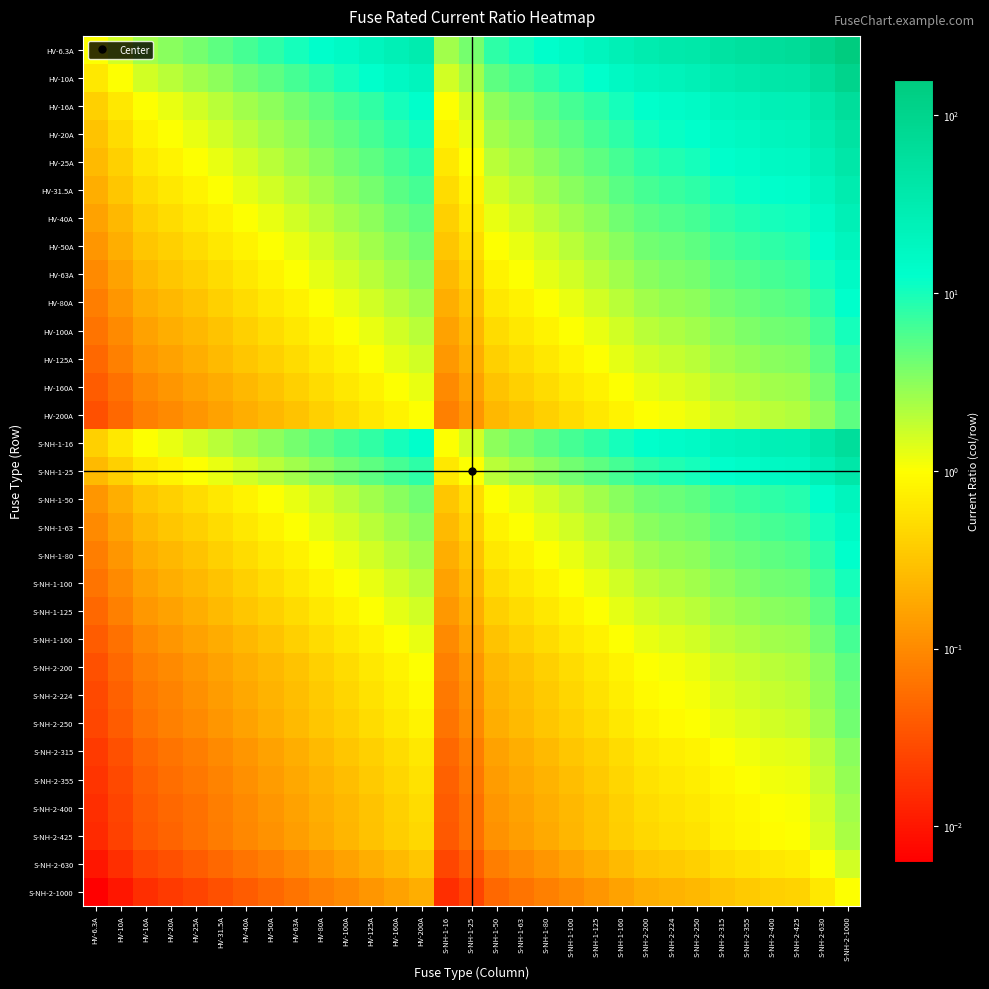

Reading left to right, extract all data points from this chart.

HV-6.3A: HV-6.3A=1.0	HV-10A=1.6	HV-16A=2.5	HV-20A=3.2	HV-25A=4.0	HV-31.5A=5.0	HV-40A=6.3	HV-50A=7.9	HV-63A=10.0	HV-80A=12.7	HV-100A=15.9	HV-125A=19.8	HV-160A=25.4	HV-200A=31.7	S-NH-1-16=2.5	S-NH-1-25=4.0	S-NH-1-50=7.9	S-NH-1-63=10.0	S-NH-1-80=12.7	S-NH-1-100=15.9	S-NH-1-125=19.8	S-NH-1-160=25.4	S-NH-2-200=31.7	S-NH-2-224=35.6	S-NH-2-250=39.7	S-NH-2-315=50.0	S-NH-2-355=56.3	S-NH-2-400=63.5	S-NH-2-425=67.5	S-NH-2-630=100.0	S-NH-2-1000=158.7
HV-10A: HV-6.3A=0.6	HV-10A=1.0	HV-16A=1.6	HV-20A=2.0	HV-25A=2.5	HV-31.5A=3.1	HV-40A=4.0	HV-50A=5.0	HV-63A=6.3	HV-80A=8.0	HV-100A=10.0	HV-125A=12.5	HV-160A=16.0	HV-200A=20.0	S-NH-1-16=1.6	S-NH-1-25=2.5	S-NH-1-50=5.0	S-NH-1-63=6.3	S-NH-1-80=8.0	S-NH-1-100=10.0	S-NH-1-125=12.5	S-NH-1-160=16.0	S-NH-2-200=20.0	S-NH-2-224=22.4	S-NH-2-250=25.0	S-NH-2-315=31.5	S-NH-2-355=35.5	S-NH-2-400=40.0	S-NH-2-425=42.5	S-NH-2-630=63.0	S-NH-2-1000=100.0
HV-16A: HV-6.3A=0.4	HV-10A=0.6	HV-16A=1.0	HV-20A=1.2	HV-25A=1.6	HV-31.5A=2.0	HV-40A=2.5	HV-50A=3.1	HV-63A=3.9	HV-80A=5.0	HV-100A=6.2	HV-125A=7.8	HV-160A=10.0	HV-200A=12.5	S-NH-1-16=1.0	S-NH-1-25=1.6	S-NH-1-50=3.1	S-NH-1-63=3.9	S-NH-1-80=5.0	S-NH-1-100=6.2	S-NH-1-125=7.8	S-NH-1-160=10.0	S-NH-2-200=12.5	S-NH-2-224=14.0	S-NH-2-250=15.6	S-NH-2-315=19.7	S-NH-2-355=22.2	S-NH-2-400=25.0	S-NH-2-425=26.6	S-NH-2-630=39.4	S-NH-2-1000=62.5
HV-20A: HV-6.3A=0.3	HV-10A=0.5	HV-16A=0.8	HV-20A=1.0	HV-25A=1.2	HV-31.5A=1.6	HV-40A=2.0	HV-50A=2.5	HV-63A=3.1	HV-80A=4.0	HV-100A=5.0	HV-125A=6.2	HV-160A=8.0	HV-200A=10.0	S-NH-1-16=0.8	S-NH-1-25=1.2	S-NH-1-50=2.5	S-NH-1-63=3.1	S-NH-1-80=4.0	S-NH-1-100=5.0	S-NH-1-125=6.2	S-NH-1-160=8.0	S-NH-2-200=10.0	S-NH-2-224=11.2	S-NH-2-250=12.5	S-NH-2-315=15.8	S-NH-2-355=17.8	S-NH-2-400=20.0	S-NH-2-425=21.2	S-NH-2-630=31.5	S-NH-2-1000=50.0
HV-25A: HV-6.3A=0.3	HV-10A=0.4	HV-16A=0.6	HV-20A=0.8	HV-25A=1.0	HV-31.5A=1.3	HV-40A=1.6	HV-50A=2.0	HV-63A=2.5	HV-80A=3.2	HV-100A=4.0	HV-125A=5.0	HV-160A=6.4	HV-200A=8.0	S-NH-1-16=0.6	S-NH-1-25=1.0	S-NH-1-50=2.0	S-NH-1-63=2.5	S-NH-1-80=3.2	S-NH-1-100=4.0	S-NH-1-125=5.0	S-NH-1-160=6.4	S-NH-2-200=8.0	S-NH-2-224=9.0	S-NH-2-250=10.0	S-NH-2-315=12.6	S-NH-2-355=14.2	S-NH-2-400=16.0	S-NH-2-425=17.0	S-NH-2-630=25.2	S-NH-2-1000=40.0
HV-31.5A: HV-6.3A=0.2	HV-10A=0.3	HV-16A=0.5	HV-20A=0.6	HV-25A=0.8	HV-31.5A=1.0	HV-40A=1.3	HV-50A=1.6	HV-63A=2.0	HV-80A=2.5	HV-100A=3.2	HV-125A=4.0	HV-160A=5.1	HV-200A=6.3	S-NH-1-16=0.5	S-NH-1-25=0.8	S-NH-1-50=1.6	S-NH-1-63=2.0	S-NH-1-80=2.5	S-NH-1-100=3.2	S-NH-1-125=4.0	S-NH-1-160=5.1	S-NH-2-200=6.3	S-NH-2-224=7.1	S-NH-2-250=7.9	S-NH-2-315=10.0	S-NH-2-355=11.3	S-NH-2-400=12.7	S-NH-2-425=13.5	S-NH-2-630=20.0	S-NH-2-1000=31.7
HV-40A: HV-6.3A=0.2	HV-10A=0.2	HV-16A=0.4	HV-20A=0.5	HV-25A=0.6	HV-31.5A=0.8	HV-40A=1.0	HV-50A=1.2	HV-63A=1.6	HV-80A=2.0	HV-100A=2.5	HV-125A=3.1	HV-160A=4.0	HV-200A=5.0	S-NH-1-16=0.4	S-NH-1-25=0.6	S-NH-1-50=1.2	S-NH-1-63=1.6	S-NH-1-80=2.0	S-NH-1-100=2.5	S-NH-1-125=3.1	S-NH-1-160=4.0	S-NH-2-200=5.0	S-NH-2-224=5.6	S-NH-2-250=6.2	S-NH-2-315=7.9	S-NH-2-355=8.9	S-NH-2-400=10.0	S-NH-2-425=10.6	S-NH-2-630=15.8	S-NH-2-1000=25.0
HV-50A: HV-6.3A=0.1	HV-10A=0.2	HV-16A=0.3	HV-20A=0.4	HV-25A=0.5	HV-31.5A=0.6	HV-40A=0.8	HV-50A=1.0	HV-63A=1.3	HV-80A=1.6	HV-100A=2.0	HV-125A=2.5	HV-160A=3.2	HV-200A=4.0	S-NH-1-16=0.3	S-NH-1-25=0.5	S-NH-1-50=1.0	S-NH-1-63=1.3	S-NH-1-80=1.6	S-NH-1-100=2.0	S-NH-1-125=2.5	S-NH-1-160=3.2	S-NH-2-200=4.0	S-NH-2-224=4.5	S-NH-2-250=5.0	S-NH-2-315=6.3	S-NH-2-355=7.1	S-NH-2-400=8.0	S-NH-2-425=8.5	S-NH-2-630=12.6	S-NH-2-1000=20.0
HV-63A: HV-6.3A=0.1	HV-10A=0.2	HV-16A=0.3	HV-20A=0.3	HV-25A=0.4	HV-31.5A=0.5	HV-40A=0.6	HV-50A=0.8	HV-63A=1.0	HV-80A=1.3	HV-100A=1.6	HV-125A=2.0	HV-160A=2.5	HV-200A=3.2	S-NH-1-16=0.3	S-NH-1-25=0.4	S-NH-1-50=0.8	S-NH-1-63=1.0	S-NH-1-80=1.3	S-NH-1-100=1.6	S-NH-1-125=2.0	S-NH-1-160=2.5	S-NH-2-200=3.2	S-NH-2-224=3.6	S-NH-2-250=4.0	S-NH-2-315=5.0	S-NH-2-355=5.6	S-NH-2-400=6.3	S-NH-2-425=6.7	S-NH-2-630=10.0	S-NH-2-1000=15.9
HV-80A: HV-6.3A=0.1	HV-10A=0.1	HV-16A=0.2	HV-20A=0.2	HV-25A=0.3	HV-31.5A=0.4	HV-40A=0.5	HV-50A=0.6	HV-63A=0.8	HV-80A=1.0	HV-100A=1.2	HV-125A=1.6	HV-160A=2.0	HV-200A=2.5	S-NH-1-16=0.2	S-NH-1-25=0.3	S-NH-1-50=0.6	S-NH-1-63=0.8	S-NH-1-80=1.0	S-NH-1-100=1.2	S-NH-1-125=1.6	S-NH-1-160=2.0	S-NH-2-200=2.5	S-NH-2-224=2.8	S-NH-2-250=3.1	S-NH-2-315=3.9	S-NH-2-355=4.4	S-NH-2-400=5.0	S-NH-2-425=5.3	S-NH-2-630=7.9	S-NH-2-1000=12.5
HV-100A: HV-6.3A=0.1	HV-10A=0.1	HV-16A=0.2	HV-20A=0.2	HV-25A=0.2	HV-31.5A=0.3	HV-40A=0.4	HV-50A=0.5	HV-63A=0.6	HV-80A=0.8	HV-100A=1.0	HV-125A=1.2	HV-160A=1.6	HV-200A=2.0	S-NH-1-16=0.2	S-NH-1-25=0.2	S-NH-1-50=0.5	S-NH-1-63=0.6	S-NH-1-80=0.8	S-NH-1-100=1.0	S-NH-1-125=1.2	S-NH-1-160=1.6	S-NH-2-200=2.0	S-NH-2-224=2.2	S-NH-2-250=2.5	S-NH-2-315=3.1	S-NH-2-355=3.5	S-NH-2-400=4.0	S-NH-2-425=4.2	S-NH-2-630=6.3	S-NH-2-1000=10.0
HV-125A: HV-6.3A=0.1	HV-10A=0.1	HV-16A=0.1	HV-20A=0.2	HV-25A=0.2	HV-31.5A=0.3	HV-40A=0.3	HV-50A=0.4	HV-63A=0.5	HV-80A=0.6	HV-100A=0.8	HV-125A=1.0	HV-160A=1.3	HV-200A=1.6	S-NH-1-16=0.1	S-NH-1-25=0.2	S-NH-1-50=0.4	S-NH-1-63=0.5	S-NH-1-80=0.6	S-NH-1-100=0.8	S-NH-1-125=1.0	S-NH-1-160=1.3	S-NH-2-200=1.6	S-NH-2-224=1.8	S-NH-2-250=2.0	S-NH-2-315=2.5	S-NH-2-355=2.8	S-NH-2-400=3.2	S-NH-2-425=3.4	S-NH-2-630=5.0	S-NH-2-1000=8.0
HV-160A: HV-6.3A=0.0	HV-10A=0.1	HV-16A=0.1	HV-20A=0.1	HV-25A=0.2	HV-31.5A=0.2	HV-40A=0.2	HV-50A=0.3	HV-63A=0.4	HV-80A=0.5	HV-100A=0.6	HV-125A=0.8	HV-160A=1.0	HV-200A=1.2	S-NH-1-16=0.1	S-NH-1-25=0.2	S-NH-1-50=0.3	S-NH-1-63=0.4	S-NH-1-80=0.5	S-NH-1-100=0.6	S-NH-1-125=0.8	S-NH-1-160=1.0	S-NH-2-200=1.2	S-NH-2-224=1.4	S-NH-2-250=1.6	S-NH-2-315=2.0	S-NH-2-355=2.2	S-NH-2-400=2.5	S-NH-2-425=2.7	S-NH-2-630=3.9	S-NH-2-1000=6.2
HV-200A: HV-6.3A=0.0	HV-10A=0.1	HV-16A=0.1	HV-20A=0.1	HV-25A=0.1	HV-31.5A=0.2	HV-40A=0.2	HV-50A=0.2	HV-63A=0.3	HV-80A=0.4	HV-100A=0.5	HV-125A=0.6	HV-160A=0.8	HV-200A=1.0	S-NH-1-16=0.1	S-NH-1-25=0.1	S-NH-1-50=0.2	S-NH-1-63=0.3	S-NH-1-80=0.4	S-NH-1-100=0.5	S-NH-1-125=0.6	S-NH-1-160=0.8	S-NH-2-200=1.0	S-NH-2-224=1.1	S-NH-2-250=1.2	S-NH-2-315=1.6	S-NH-2-355=1.8	S-NH-2-400=2.0	S-NH-2-425=2.1	S-NH-2-630=3.1	S-NH-2-1000=5.0
S-NH-1-16: HV-6.3A=0.4	HV-10A=0.6	HV-16A=1.0	HV-20A=1.2	HV-25A=1.6	HV-31.5A=2.0	HV-40A=2.5	HV-50A=3.1	HV-63A=3.9	HV-80A=5.0	HV-100A=6.2	HV-125A=7.8	HV-160A=10.0	HV-200A=12.5	S-NH-1-16=1.0	S-NH-1-25=1.6	S-NH-1-50=3.1	S-NH-1-63=3.9	S-NH-1-80=5.0	S-NH-1-100=6.2	S-NH-1-125=7.8	S-NH-1-160=10.0	S-NH-2-200=12.5	S-NH-2-224=14.0	S-NH-2-250=15.6	S-NH-2-315=19.7	S-NH-2-355=22.2	S-NH-2-400=25.0	S-NH-2-425=26.6	S-NH-2-630=39.4	S-NH-2-1000=62.5
S-NH-1-25: HV-6.3A=0.3	HV-10A=0.4	HV-16A=0.6	HV-20A=0.8	HV-25A=1.0	HV-31.5A=1.3	HV-40A=1.6	HV-50A=2.0	HV-63A=2.5	HV-80A=3.2	HV-100A=4.0	HV-125A=5.0	HV-160A=6.4	HV-200A=8.0	S-NH-1-16=0.6	S-NH-1-25=1.0	S-NH-1-50=2.0	S-NH-1-63=2.5	S-NH-1-80=3.2	S-NH-1-100=4.0	S-NH-1-125=5.0	S-NH-1-160=6.4	S-NH-2-200=8.0	S-NH-2-224=9.0	S-NH-2-250=10.0	S-NH-2-315=12.6	S-NH-2-355=14.2	S-NH-2-400=16.0	S-NH-2-425=17.0	S-NH-2-630=25.2	S-NH-2-1000=40.0
S-NH-1-50: HV-6.3A=0.1	HV-10A=0.2	HV-16A=0.3	HV-20A=0.4	HV-25A=0.5	HV-31.5A=0.6	HV-40A=0.8	HV-50A=1.0	HV-63A=1.3	HV-80A=1.6	HV-100A=2.0	HV-125A=2.5	HV-160A=3.2	HV-200A=4.0	S-NH-1-16=0.3	S-NH-1-25=0.5	S-NH-1-50=1.0	S-NH-1-63=1.3	S-NH-1-80=1.6	S-NH-1-100=2.0	S-NH-1-125=2.5	S-NH-1-160=3.2	S-NH-2-200=4.0	S-NH-2-224=4.5	S-NH-2-250=5.0	S-NH-2-315=6.3	S-NH-2-355=7.1	S-NH-2-400=8.0	S-NH-2-425=8.5	S-NH-2-630=12.6	S-NH-2-1000=20.0
S-NH-1-63: HV-6.3A=0.1	HV-10A=0.2	HV-16A=0.3	HV-20A=0.3	HV-25A=0.4	HV-31.5A=0.5	HV-40A=0.6	HV-50A=0.8	HV-63A=1.0	HV-80A=1.3	HV-100A=1.6	HV-125A=2.0	HV-160A=2.5	HV-200A=3.2	S-NH-1-16=0.3	S-NH-1-25=0.4	S-NH-1-50=0.8	S-NH-1-63=1.0	S-NH-1-80=1.3	S-NH-1-100=1.6	S-NH-1-125=2.0	S-NH-1-160=2.5	S-NH-2-200=3.2	S-NH-2-224=3.6	S-NH-2-250=4.0	S-NH-2-315=5.0	S-NH-2-355=5.6	S-NH-2-400=6.3	S-NH-2-425=6.7	S-NH-2-630=10.0	S-NH-2-1000=15.9
S-NH-1-80: HV-6.3A=0.1	HV-10A=0.1	HV-16A=0.2	HV-20A=0.2	HV-25A=0.3	HV-31.5A=0.4	HV-40A=0.5	HV-50A=0.6	HV-63A=0.8	HV-80A=1.0	HV-100A=1.2	HV-125A=1.6	HV-160A=2.0	HV-200A=2.5	S-NH-1-16=0.2	S-NH-1-25=0.3	S-NH-1-50=0.6	S-NH-1-63=0.8	S-NH-1-80=1.0	S-NH-1-100=1.2	S-NH-1-125=1.6	S-NH-1-160=2.0	S-NH-2-200=2.5	S-NH-2-224=2.8	S-NH-2-250=3.1	S-NH-2-315=3.9	S-NH-2-355=4.4	S-NH-2-400=5.0	S-NH-2-425=5.3	S-NH-2-630=7.9	S-NH-2-1000=12.5
S-NH-1-100: HV-6.3A=0.1	HV-10A=0.1	HV-16A=0.2	HV-20A=0.2	HV-25A=0.2	HV-31.5A=0.3	HV-40A=0.4	HV-50A=0.5	HV-63A=0.6	HV-80A=0.8	HV-100A=1.0	HV-125A=1.2	HV-160A=1.6	HV-200A=2.0	S-NH-1-16=0.2	S-NH-1-25=0.2	S-NH-1-50=0.5	S-NH-1-63=0.6	S-NH-1-80=0.8	S-NH-1-100=1.0	S-NH-1-125=1.2	S-NH-1-160=1.6	S-NH-2-200=2.0	S-NH-2-224=2.2	S-NH-2-250=2.5	S-NH-2-315=3.1	S-NH-2-355=3.5	S-NH-2-400=4.0	S-NH-2-425=4.2	S-NH-2-630=6.3	S-NH-2-1000=10.0
S-NH-1-125: HV-6.3A=0.1	HV-10A=0.1	HV-16A=0.1	HV-20A=0.2	HV-25A=0.2	HV-31.5A=0.3	HV-40A=0.3	HV-50A=0.4	HV-63A=0.5	HV-80A=0.6	HV-100A=0.8	HV-125A=1.0	HV-160A=1.3	HV-200A=1.6	S-NH-1-16=0.1	S-NH-1-25=0.2	S-NH-1-50=0.4	S-NH-1-63=0.5	S-NH-1-80=0.6	S-NH-1-100=0.8	S-NH-1-125=1.0	S-NH-1-160=1.3	S-NH-2-200=1.6	S-NH-2-224=1.8	S-NH-2-250=2.0	S-NH-2-315=2.5	S-NH-2-355=2.8	S-NH-2-400=3.2	S-NH-2-425=3.4	S-NH-2-630=5.0	S-NH-2-1000=8.0
S-NH-1-160: HV-6.3A=0.0	HV-10A=0.1	HV-16A=0.1	HV-20A=0.1	HV-25A=0.2	HV-31.5A=0.2	HV-40A=0.2	HV-50A=0.3	HV-63A=0.4	HV-80A=0.5	HV-100A=0.6	HV-125A=0.8	HV-160A=1.0	HV-200A=1.2	S-NH-1-16=0.1	S-NH-1-25=0.2	S-NH-1-50=0.3	S-NH-1-63=0.4	S-NH-1-80=0.5	S-NH-1-100=0.6	S-NH-1-125=0.8	S-NH-1-160=1.0	S-NH-2-200=1.2	S-NH-2-224=1.4	S-NH-2-250=1.6	S-NH-2-315=2.0	S-NH-2-355=2.2	S-NH-2-400=2.5	S-NH-2-425=2.7	S-NH-2-630=3.9	S-NH-2-1000=6.2
S-NH-2-200: HV-6.3A=0.0	HV-10A=0.1	HV-16A=0.1	HV-20A=0.1	HV-25A=0.1	HV-31.5A=0.2	HV-40A=0.2	HV-50A=0.2	HV-63A=0.3	HV-80A=0.4	HV-100A=0.5	HV-125A=0.6	HV-160A=0.8	HV-200A=1.0	S-NH-1-16=0.1	S-NH-1-25=0.1	S-NH-1-50=0.2	S-NH-1-63=0.3	S-NH-1-80=0.4	S-NH-1-100=0.5	S-NH-1-125=0.6	S-NH-1-160=0.8	S-NH-2-200=1.0	S-NH-2-224=1.1	S-NH-2-250=1.2	S-NH-2-315=1.6	S-NH-2-355=1.8	S-NH-2-400=2.0	S-NH-2-425=2.1	S-NH-2-630=3.1	S-NH-2-1000=5.0
S-NH-2-224: HV-6.3A=0.0	HV-10A=0.0	HV-16A=0.1	HV-20A=0.1	HV-25A=0.1	HV-31.5A=0.1	HV-40A=0.2	HV-50A=0.2	HV-63A=0.3	HV-80A=0.4	HV-100A=0.4	HV-125A=0.6	HV-160A=0.7	HV-200A=0.9	S-NH-1-16=0.1	S-NH-1-25=0.1	S-NH-1-50=0.2	S-NH-1-63=0.3	S-NH-1-80=0.4	S-NH-1-100=0.4	S-NH-1-125=0.6	S-NH-1-160=0.7	S-NH-2-200=0.9	S-NH-2-224=1.0	S-NH-2-250=1.1	S-NH-2-315=1.4	S-NH-2-355=1.6	S-NH-2-400=1.8	S-NH-2-425=1.9	S-NH-2-630=2.8	S-NH-2-1000=4.5
S-NH-2-250: HV-6.3A=0.0	HV-10A=0.0	HV-16A=0.1	HV-20A=0.1	HV-25A=0.1	HV-31.5A=0.1	HV-40A=0.2	HV-50A=0.2	HV-63A=0.3	HV-80A=0.3	HV-100A=0.4	HV-125A=0.5	HV-160A=0.6	HV-200A=0.8	S-NH-1-16=0.1	S-NH-1-25=0.1	S-NH-1-50=0.2	S-NH-1-63=0.3	S-NH-1-80=0.3	S-NH-1-100=0.4	S-NH-1-125=0.5	S-NH-1-160=0.6	S-NH-2-200=0.8	S-NH-2-224=0.9	S-NH-2-250=1.0	S-NH-2-315=1.3	S-NH-2-355=1.4	S-NH-2-400=1.6	S-NH-2-425=1.7	S-NH-2-630=2.5	S-NH-2-1000=4.0
S-NH-2-315: HV-6.3A=0.0	HV-10A=0.0	HV-16A=0.1	HV-20A=0.1	HV-25A=0.1	HV-31.5A=0.1	HV-40A=0.1	HV-50A=0.2	HV-63A=0.2	HV-80A=0.3	HV-100A=0.3	HV-125A=0.4	HV-160A=0.5	HV-200A=0.6	S-NH-1-16=0.1	S-NH-1-25=0.1	S-NH-1-50=0.2	S-NH-1-63=0.2	S-NH-1-80=0.3	S-NH-1-100=0.3	S-NH-1-125=0.4	S-NH-1-160=0.5	S-NH-2-200=0.6	S-NH-2-224=0.7	S-NH-2-250=0.8	S-NH-2-315=1.0	S-NH-2-355=1.1	S-NH-2-400=1.3	S-NH-2-425=1.3	S-NH-2-630=2.0	S-NH-2-1000=3.2
S-NH-2-355: HV-6.3A=0.0	HV-10A=0.0	HV-16A=0.0	HV-20A=0.1	HV-25A=0.1	HV-31.5A=0.1	HV-40A=0.1	HV-50A=0.1	HV-63A=0.2	HV-80A=0.2	HV-100A=0.3	HV-125A=0.4	HV-160A=0.5	HV-200A=0.6	S-NH-1-16=0.0	S-NH-1-25=0.1	S-NH-1-50=0.1	S-NH-1-63=0.2	S-NH-1-80=0.2	S-NH-1-100=0.3	S-NH-1-125=0.4	S-NH-1-160=0.5	S-NH-2-200=0.6	S-NH-2-224=0.6	S-NH-2-250=0.7	S-NH-2-315=0.9	S-NH-2-355=1.0	S-NH-2-400=1.1	S-NH-2-425=1.2	S-NH-2-630=1.8	S-NH-2-1000=2.8
S-NH-2-400: HV-6.3A=0.0	HV-10A=0.0	HV-16A=0.0	HV-20A=0.1	HV-25A=0.1	HV-31.5A=0.1	HV-40A=0.1	HV-50A=0.1	HV-63A=0.2	HV-80A=0.2	HV-100A=0.2	HV-125A=0.3	HV-160A=0.4	HV-200A=0.5	S-NH-1-16=0.0	S-NH-1-25=0.1	S-NH-1-50=0.1	S-NH-1-63=0.2	S-NH-1-80=0.2	S-NH-1-100=0.2	S-NH-1-125=0.3	S-NH-1-160=0.4	S-NH-2-200=0.5	S-NH-2-224=0.6	S-NH-2-250=0.6	S-NH-2-315=0.8	S-NH-2-355=0.9	S-NH-2-400=1.0	S-NH-2-425=1.1	S-NH-2-630=1.6	S-NH-2-1000=2.5
S-NH-2-425: HV-6.3A=0.0	HV-10A=0.0	HV-16A=0.0	HV-20A=0.0	HV-25A=0.1	HV-31.5A=0.1	HV-40A=0.1	HV-50A=0.1	HV-63A=0.1	HV-80A=0.2	HV-100A=0.2	HV-125A=0.3	HV-160A=0.4	HV-200A=0.5	S-NH-1-16=0.0	S-NH-1-25=0.1	S-NH-1-50=0.1	S-NH-1-63=0.1	S-NH-1-80=0.2	S-NH-1-100=0.2	S-NH-1-125=0.3	S-NH-1-160=0.4	S-NH-2-200=0.5	S-NH-2-224=0.5	S-NH-2-250=0.6	S-NH-2-315=0.7	S-NH-2-355=0.8	S-NH-2-400=0.9	S-NH-2-425=1.0	S-NH-2-630=1.5	S-NH-2-1000=2.4
S-NH-2-630: HV-6.3A=0.0	HV-10A=0.0	HV-16A=0.0	HV-20A=0.0	HV-25A=0.0	HV-31.5A=0.1	HV-40A=0.1	HV-50A=0.1	HV-63A=0.1	HV-80A=0.1	HV-100A=0.2	HV-125A=0.2	HV-160A=0.3	HV-200A=0.3	S-NH-1-16=0.0	S-NH-1-25=0.0	S-NH-1-50=0.1	S-NH-1-63=0.1	S-NH-1-80=0.1	S-NH-1-100=0.2	S-NH-1-125=0.2	S-NH-1-160=0.3	S-NH-2-200=0.3	S-NH-2-224=0.4	S-NH-2-250=0.4	S-NH-2-315=0.5	S-NH-2-355=0.6	S-NH-2-400=0.6	S-NH-2-425=0.7	S-NH-2-630=1.0	S-NH-2-1000=1.6
S-NH-2-1000: HV-6.3A=0.0	HV-10A=0.0	HV-16A=0.0	HV-20A=0.0	HV-25A=0.0	HV-31.5A=0.0	HV-40A=0.0	HV-50A=0.1	HV-63A=0.1	HV-80A=0.1	HV-100A=0.1	HV-125A=0.1	HV-160A=0.2	HV-200A=0.2	S-NH-1-16=0.0	S-NH-1-25=0.0	S-NH-1-50=0.1	S-NH-1-63=0.1	S-NH-1-80=0.1	S-NH-1-100=0.1	S-NH-1-125=0.1	S-NH-1-160=0.2	S-NH-2-200=0.2	S-NH-2-224=0.2	S-NH-2-250=0.2	S-NH-2-315=0.3	S-NH-2-355=0.4	S-NH-2-400=0.4	S-NH-2-425=0.4	S-NH-2-630=0.6	S-NH-2-1000=1.0